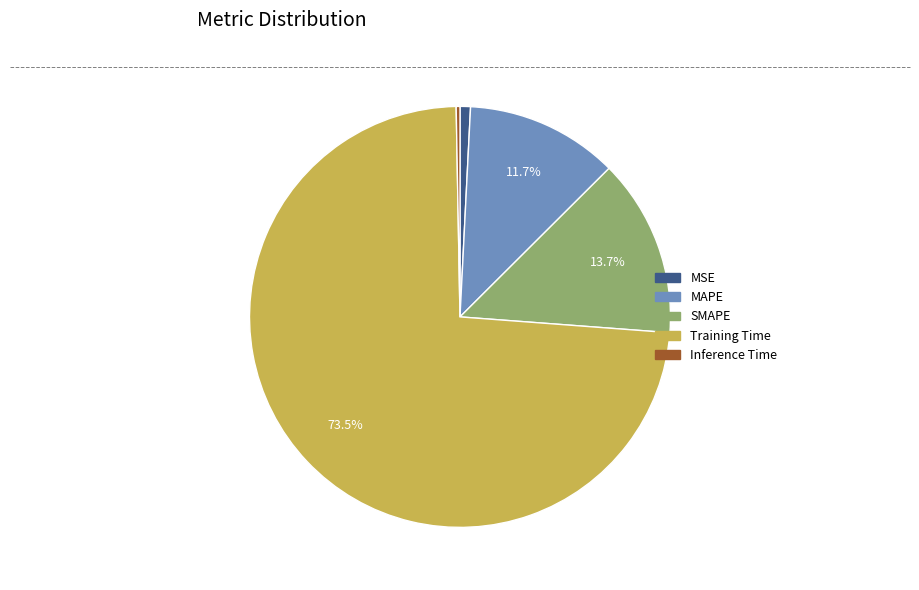

Rank the categories by value from highest to lowest.

Training Time, SMAPE, MAPE, MSE, Inference Time